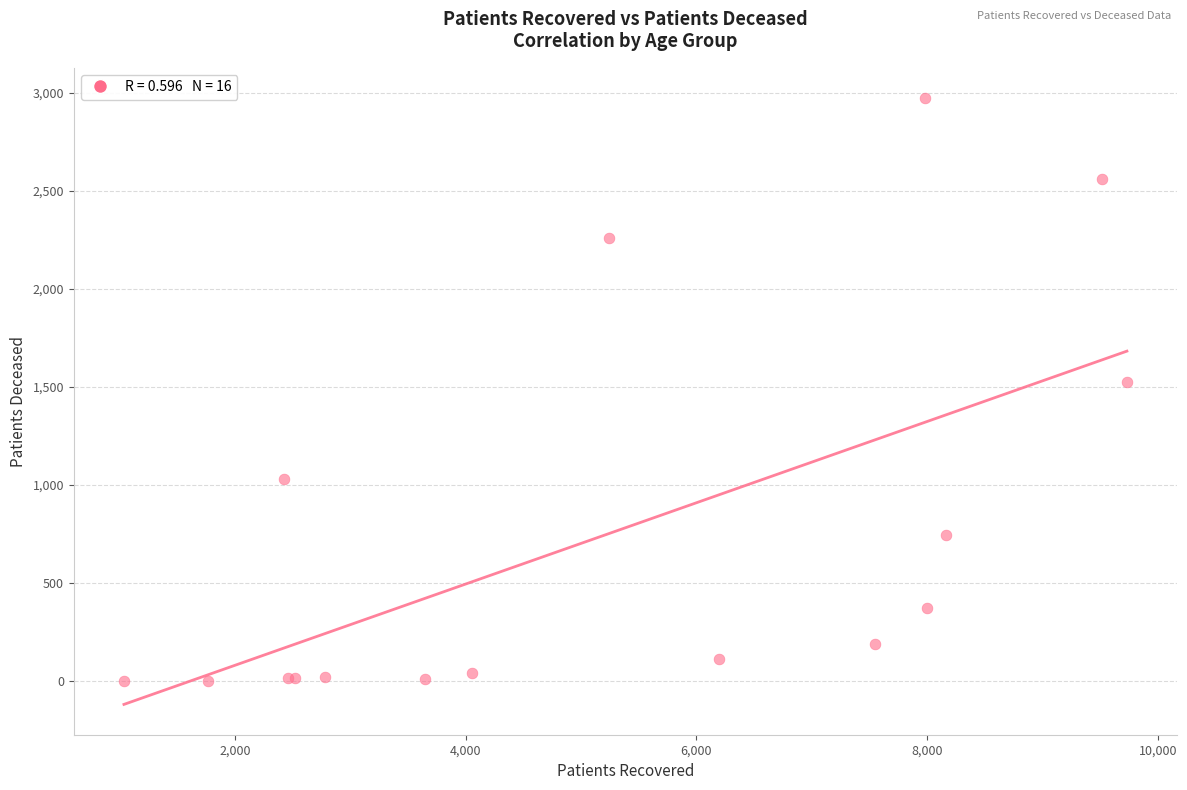

What Y value in the scatter plot is closest to 1488?

1525